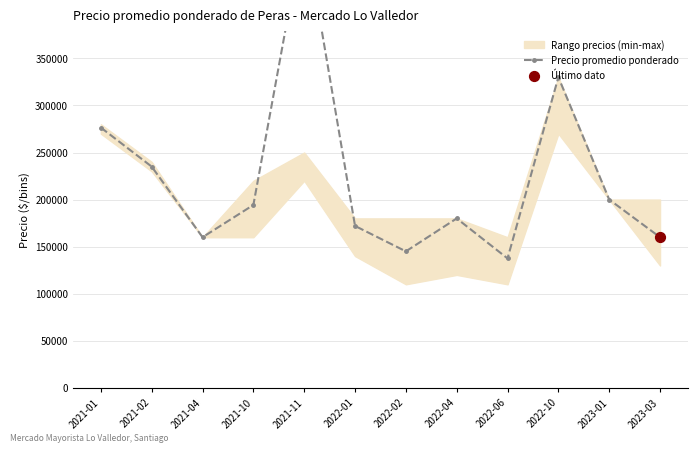

Which has a higher value, 2021-10 or 2021-01?

2021-01